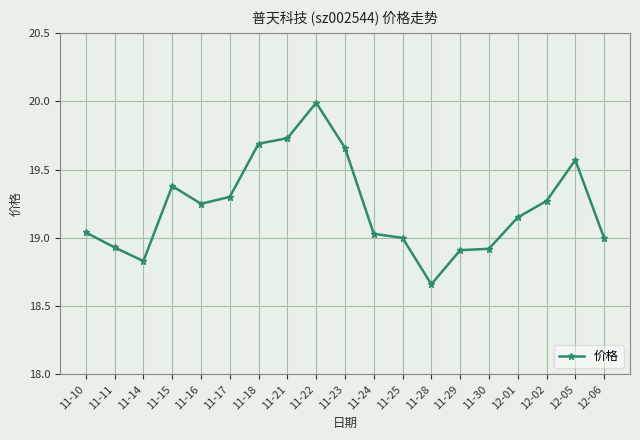

True or false: the data shows 33.0 at 11-16.

False